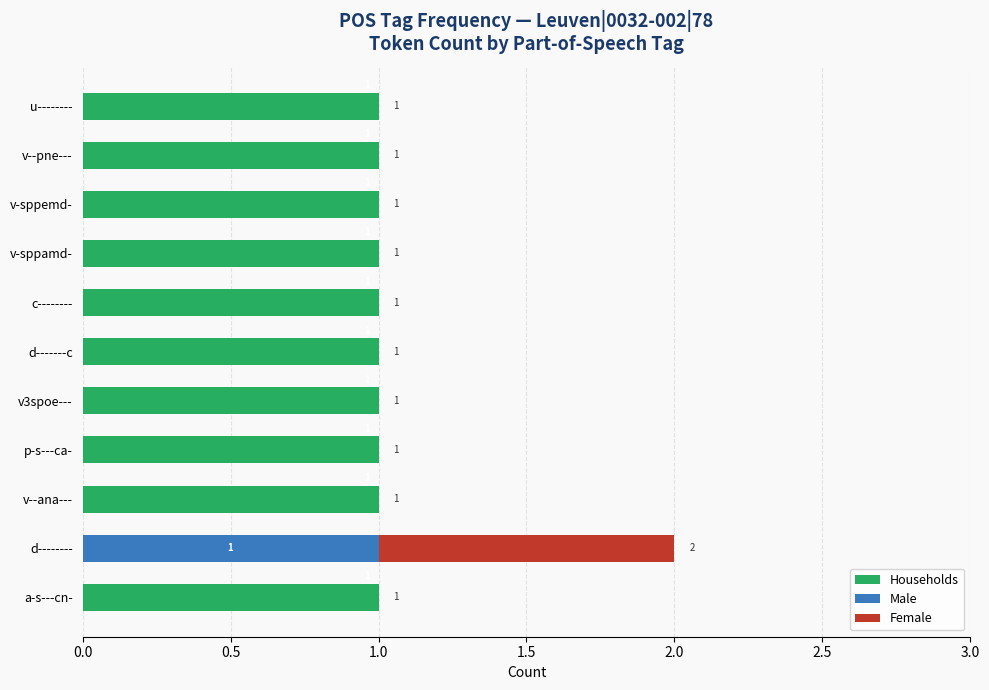

How many Households values are between 1 and 2?

10